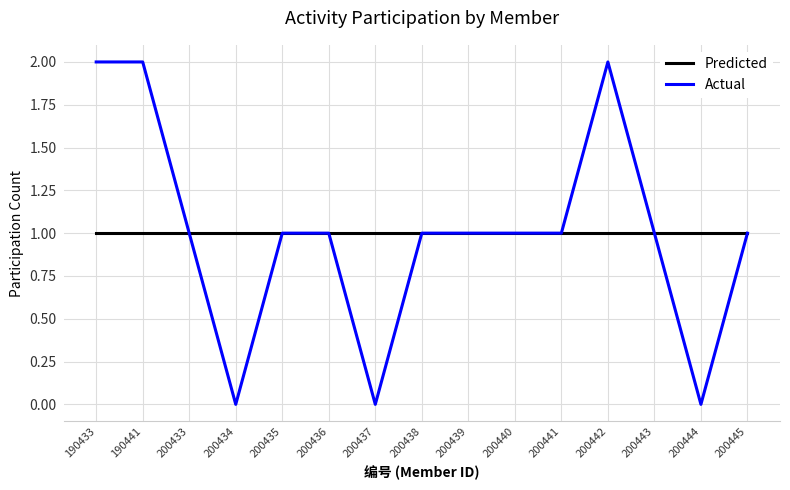

Between 190441 and 200443, which series saw the biggest shift?

Actual